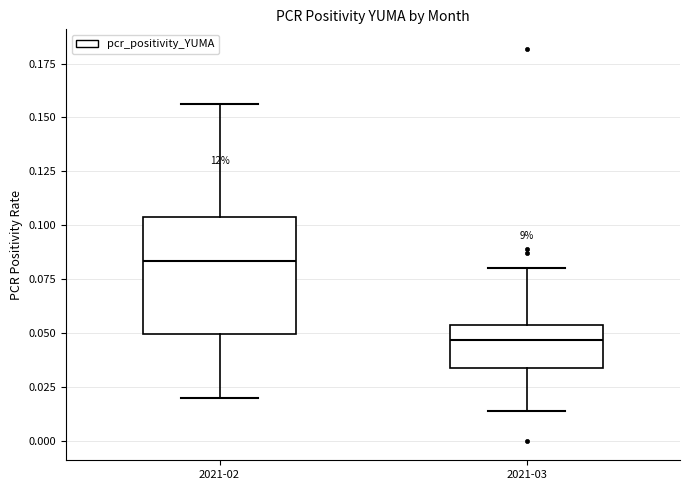

Which box has the highest median line?

2021-02